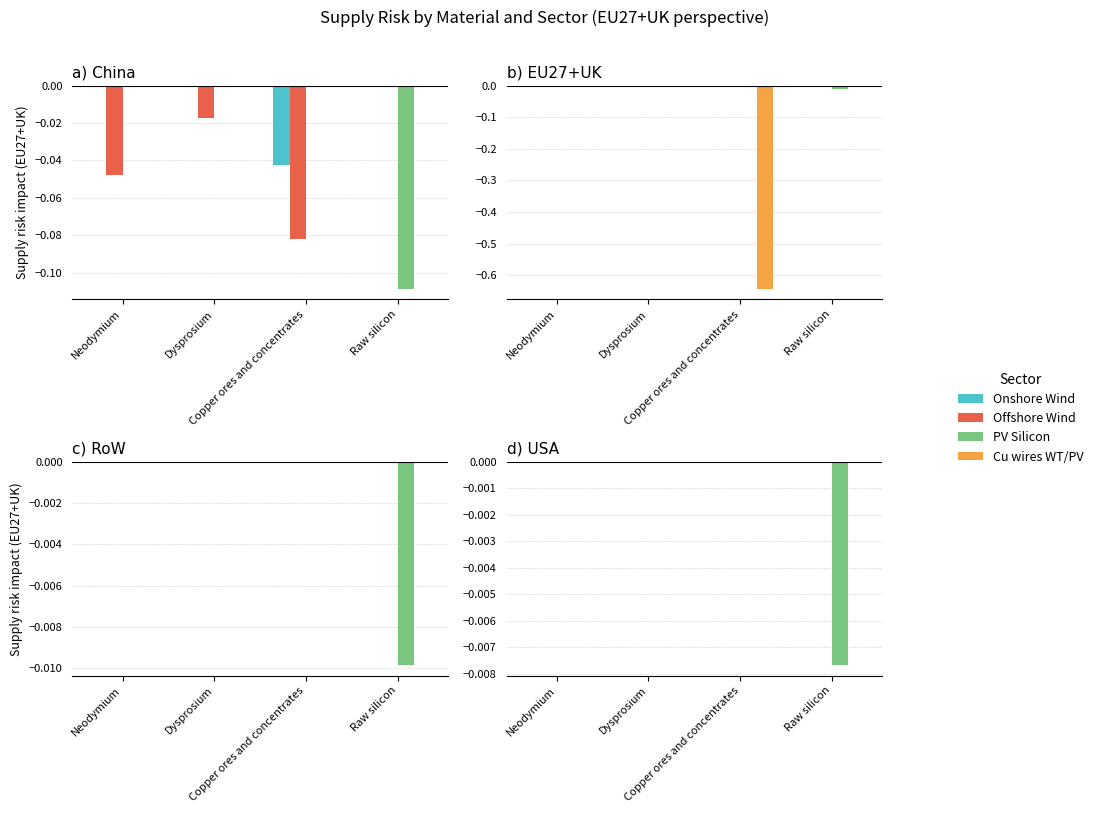

Count the number of data series in this chart.

4